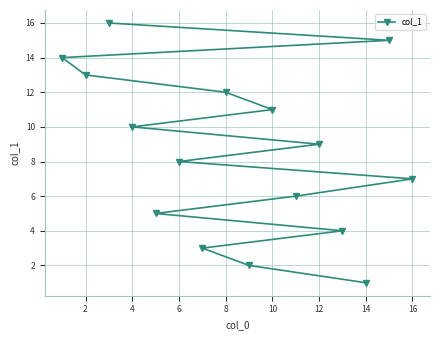

Does the chart have visible grid lines?

Yes